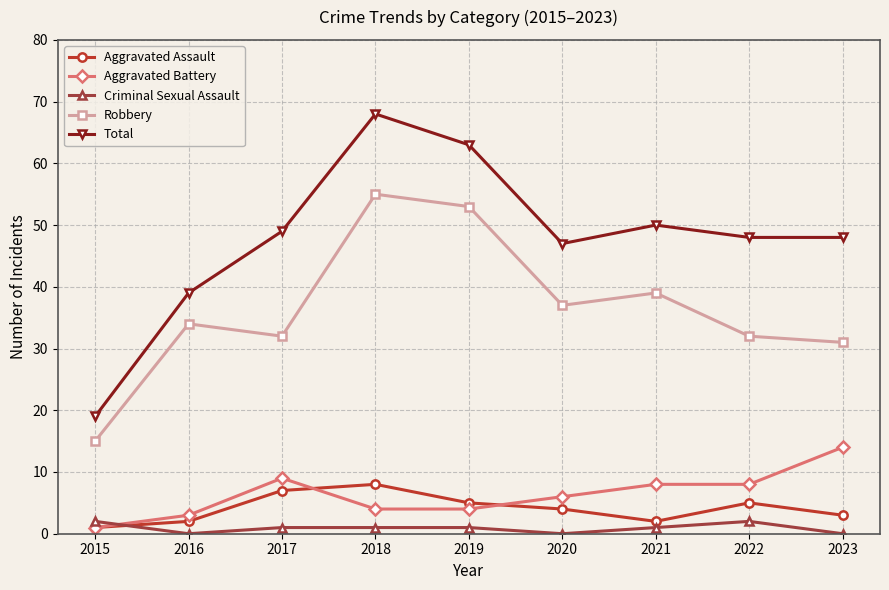

Which category has the highest value in the Robbery series?

2018